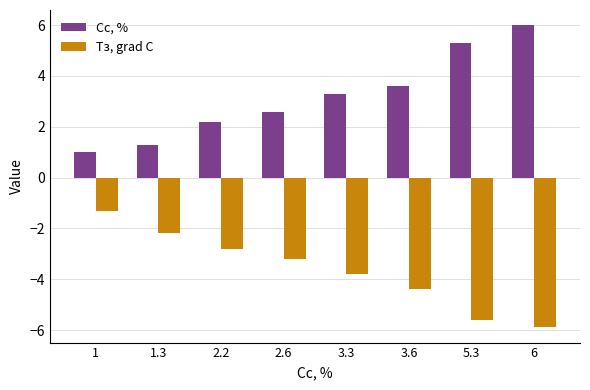

At which category does the chart reach its minimum across all series?

6